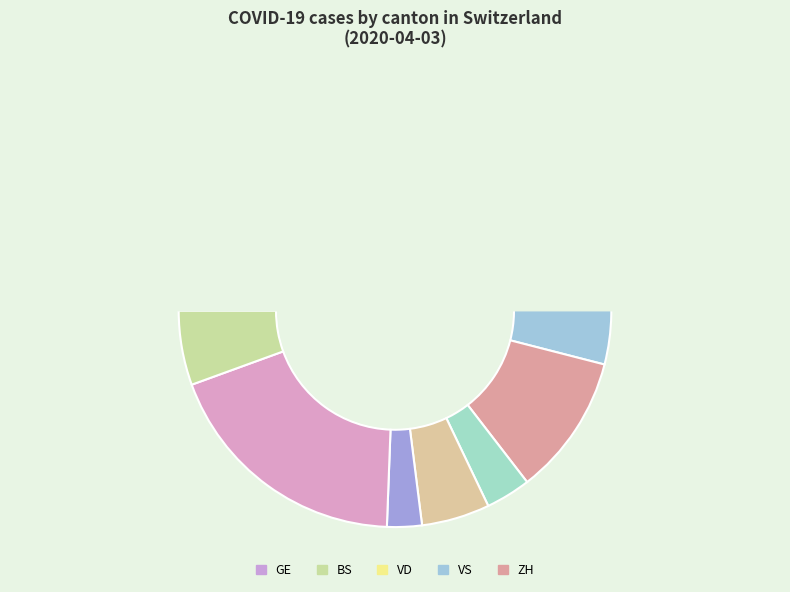

What is the change in value from BS to AG?

-19